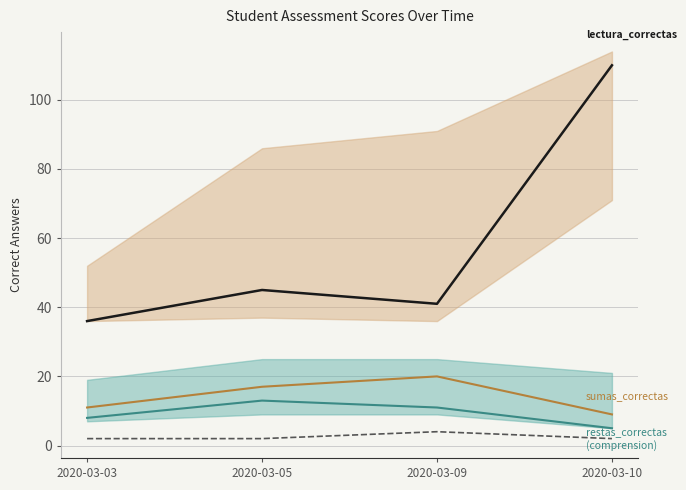

Is it true that comprension_correctas equals 2 at 2020-03-05?

True